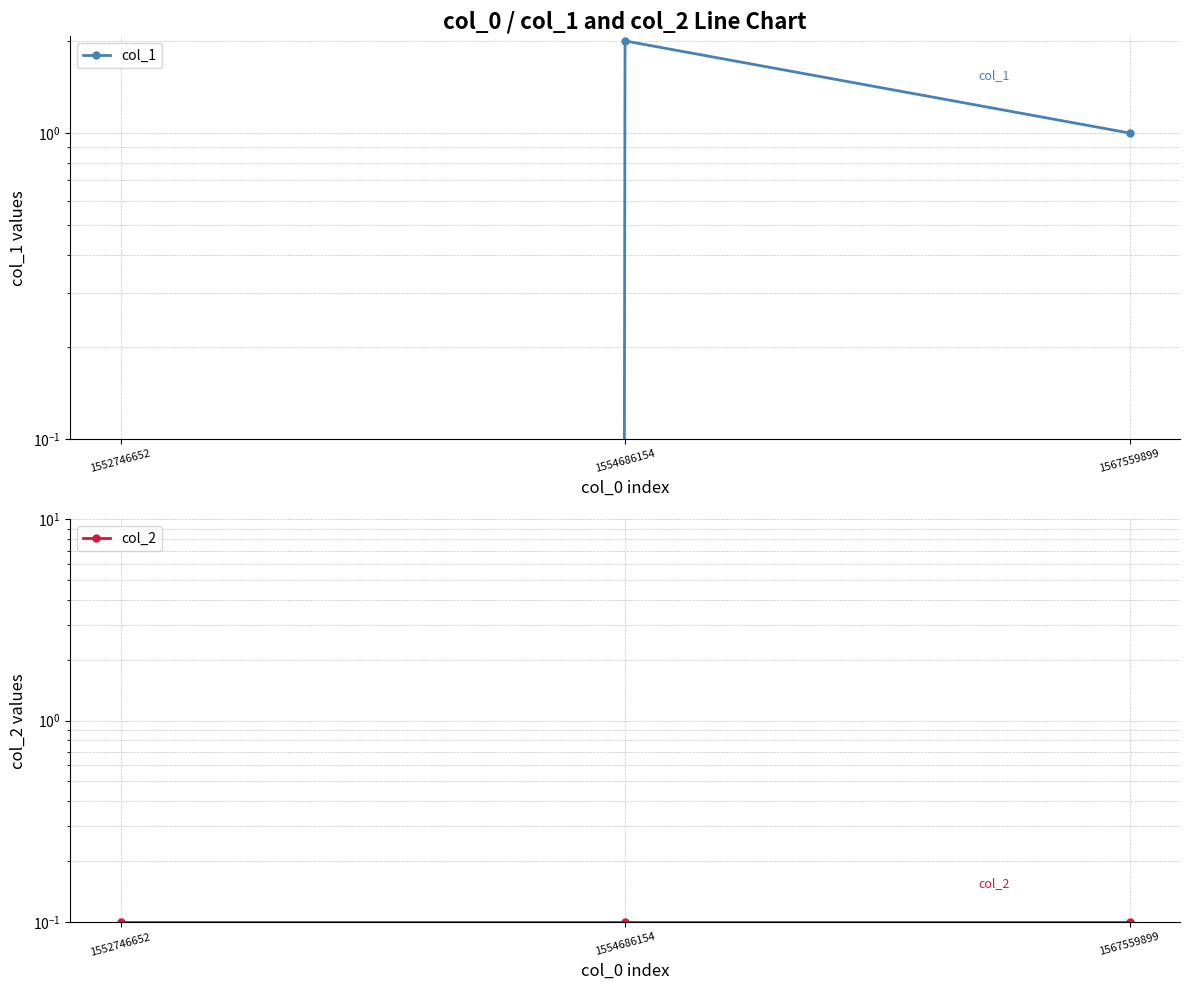

What is the value of the col_2 point at the 3rd from the left?

0.1